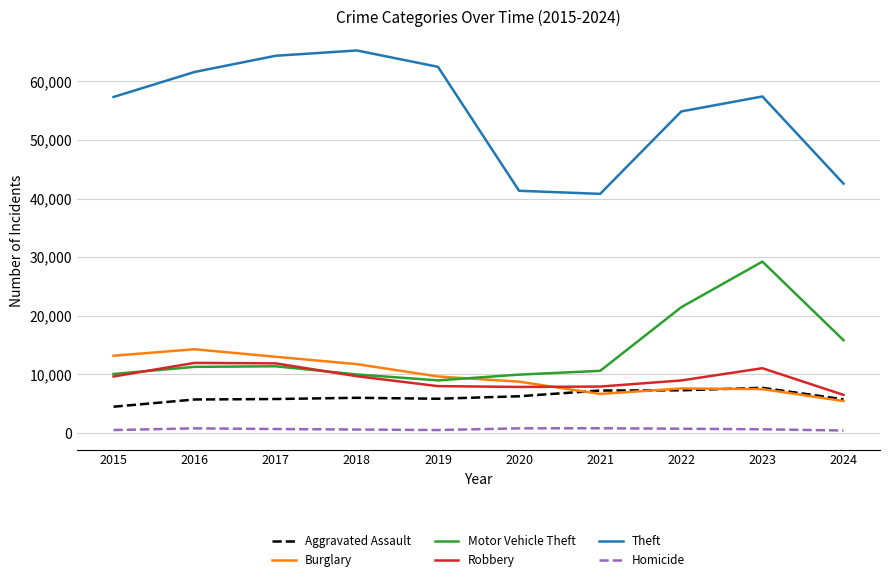

Which series has the largest total across all categories?

Theft